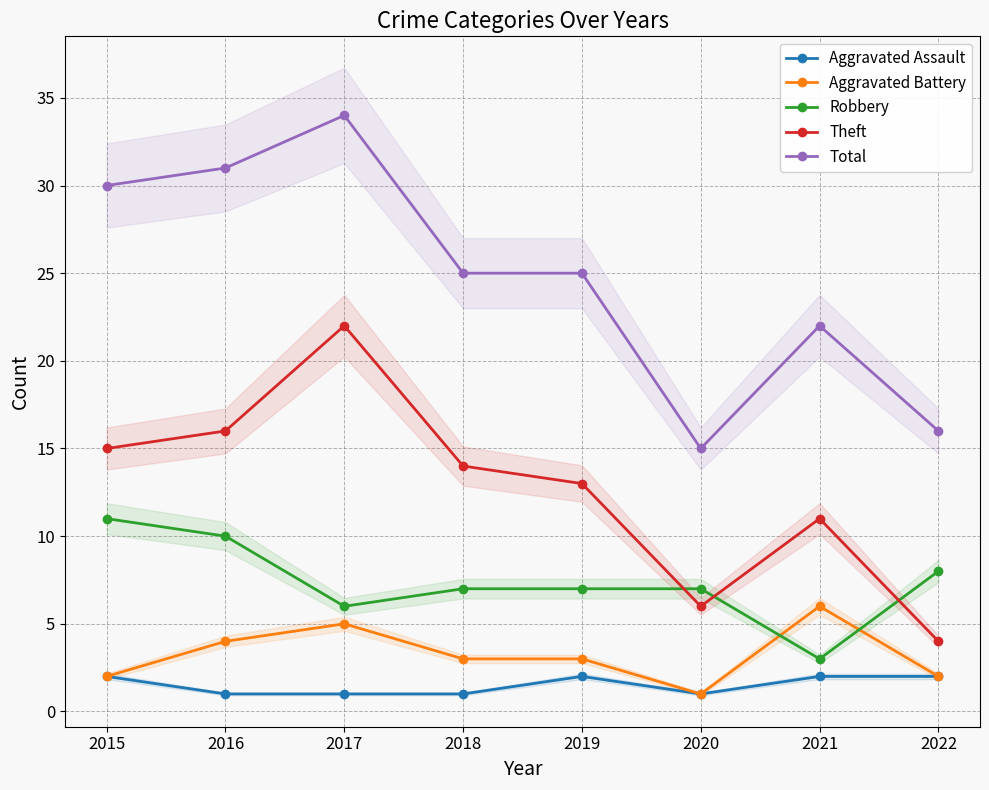

In Theft, how many points are higher than both neighbors (excluding endpoints)?

2